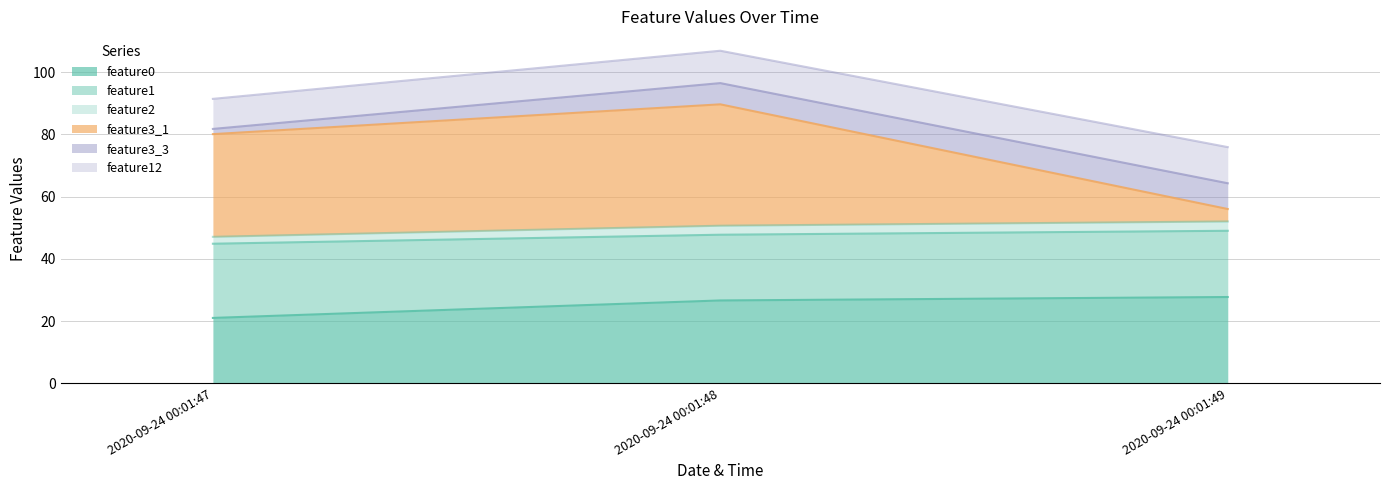

The value of feature0 at 2020-09-24 00:01:49 is 27.7. True or false?

True